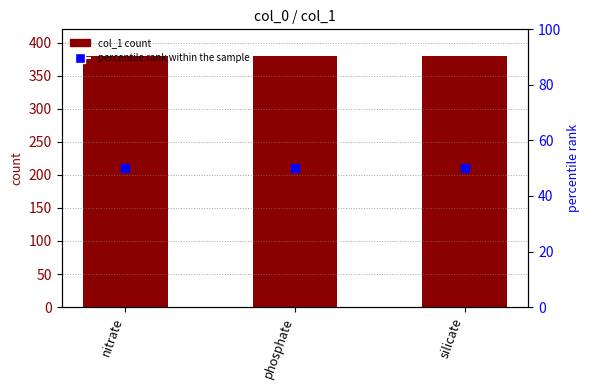

Which series has the largest Y range (max minus min)?

col_1